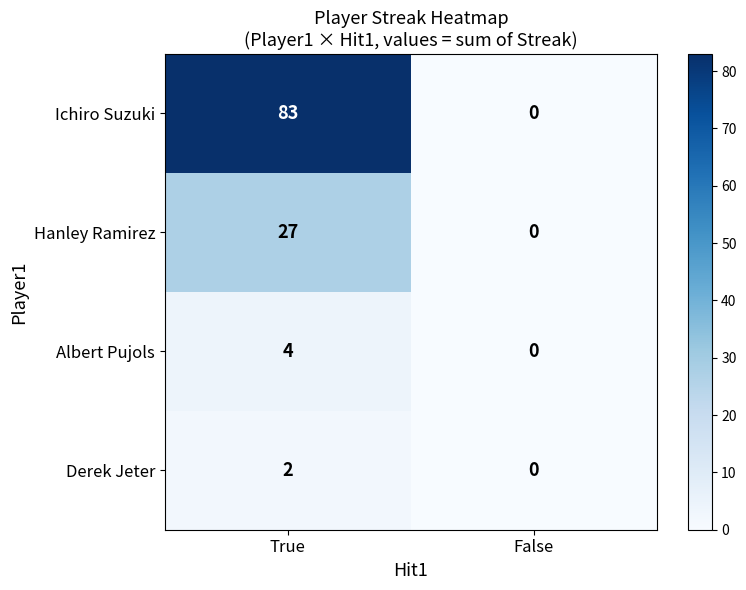

What is the spread (max minus min) of values at True?

81